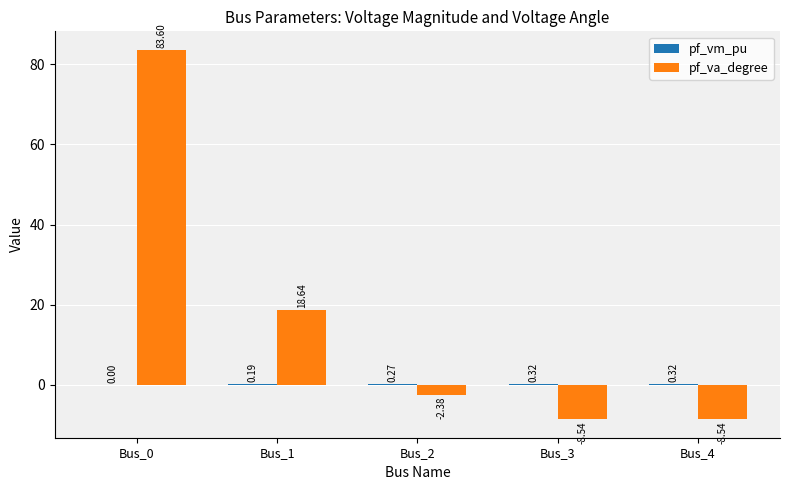

What is the sum of all pf_va_degree values?

82.8